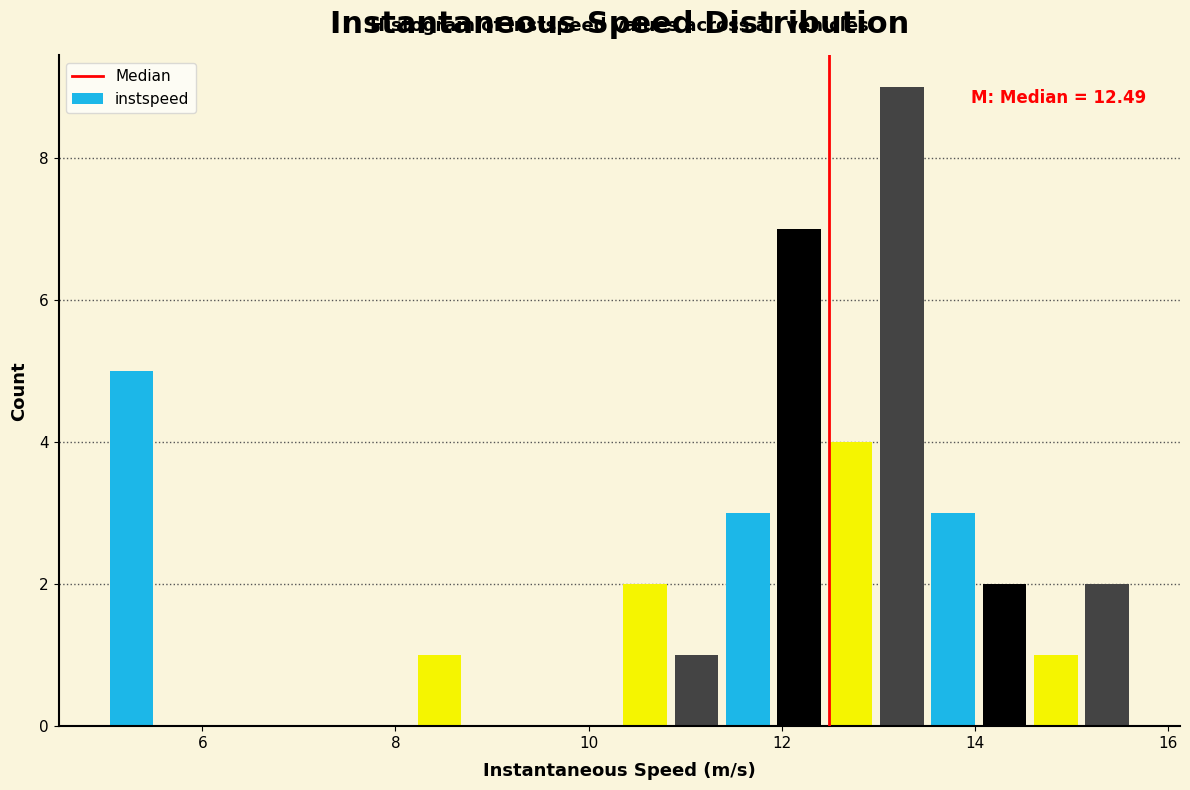

Read against the x-axis, roughly where is the centre of the tallest bar?

13.2